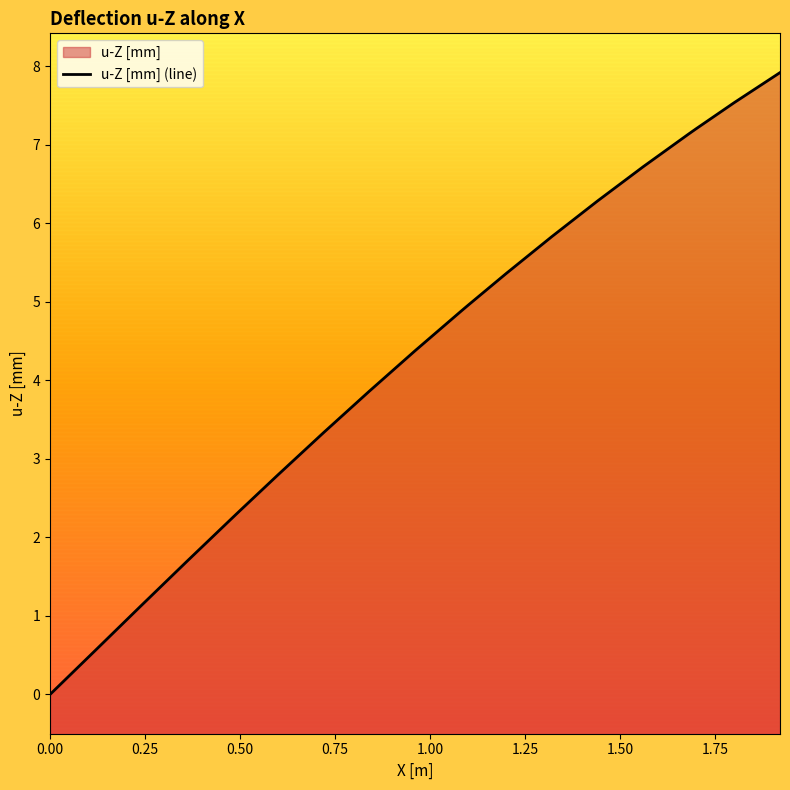

How many data points are above 4?

11